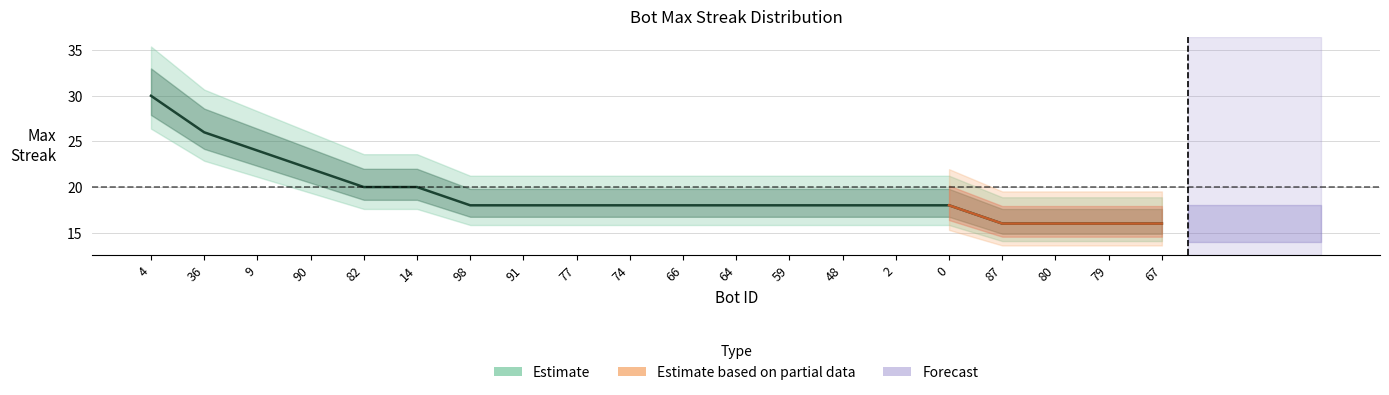

What is the sum of all values?

386